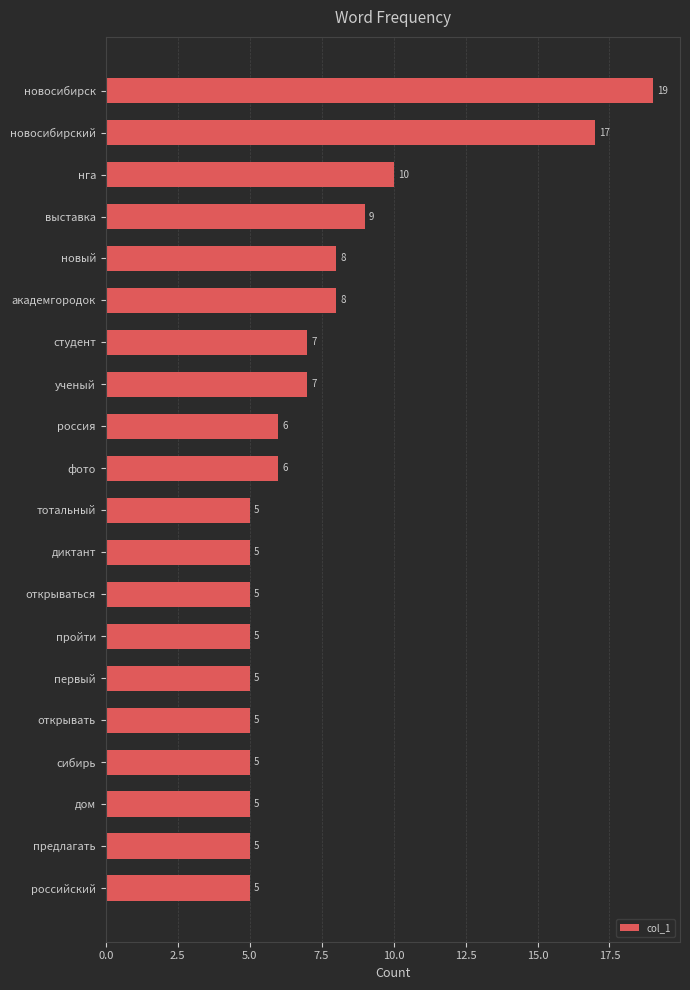

What is the change in value from выставка to предлагать?

-4